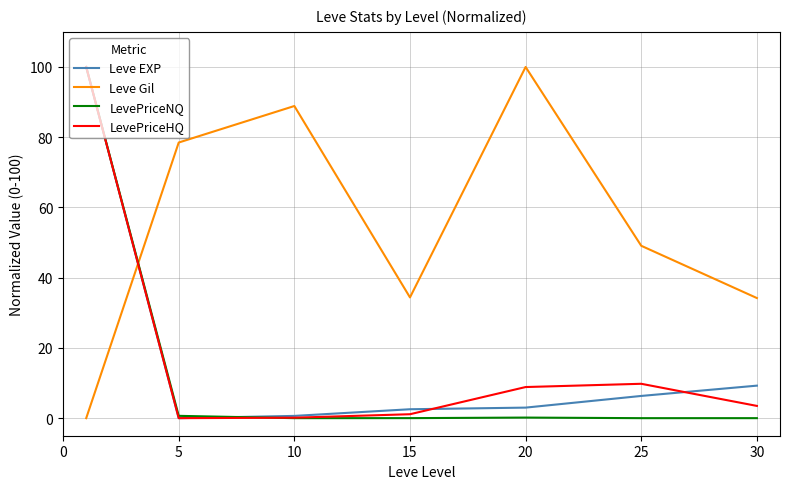

What is the greatest value displayed?

100.0